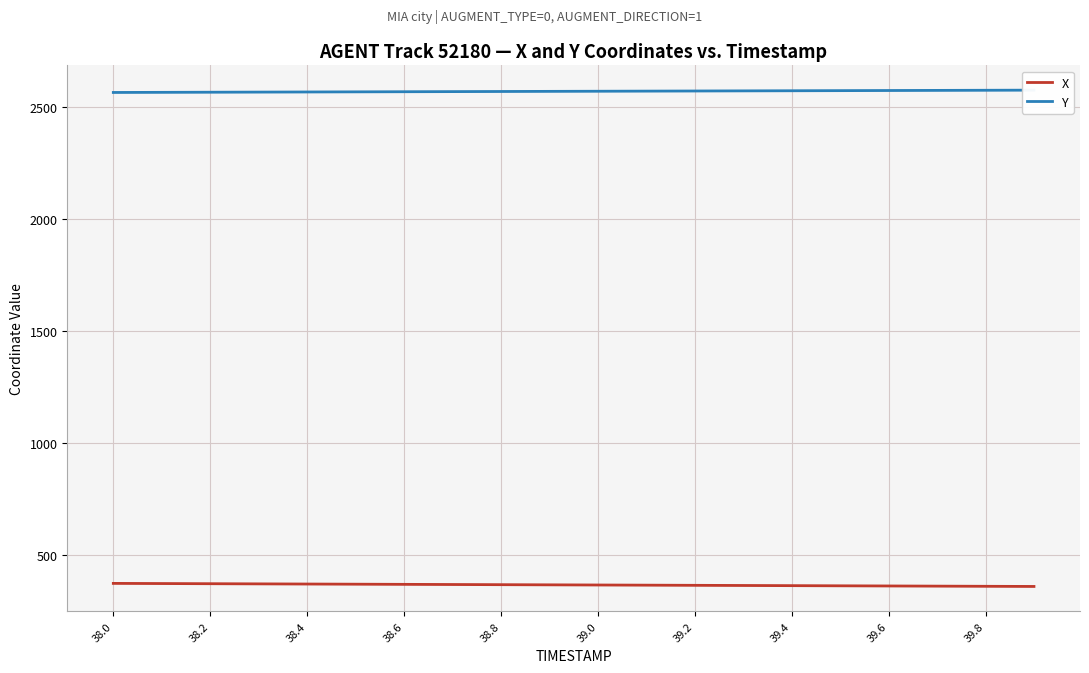

The value of X at 38.4 is 368.9. True or false?

True